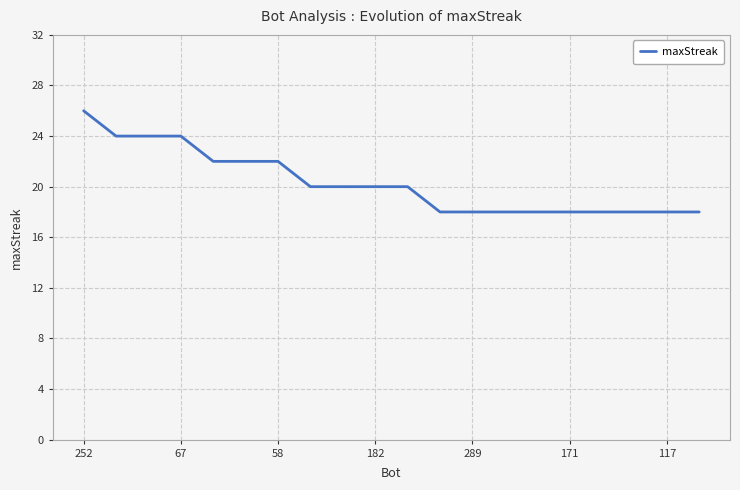

What is the smallest value displayed?

18